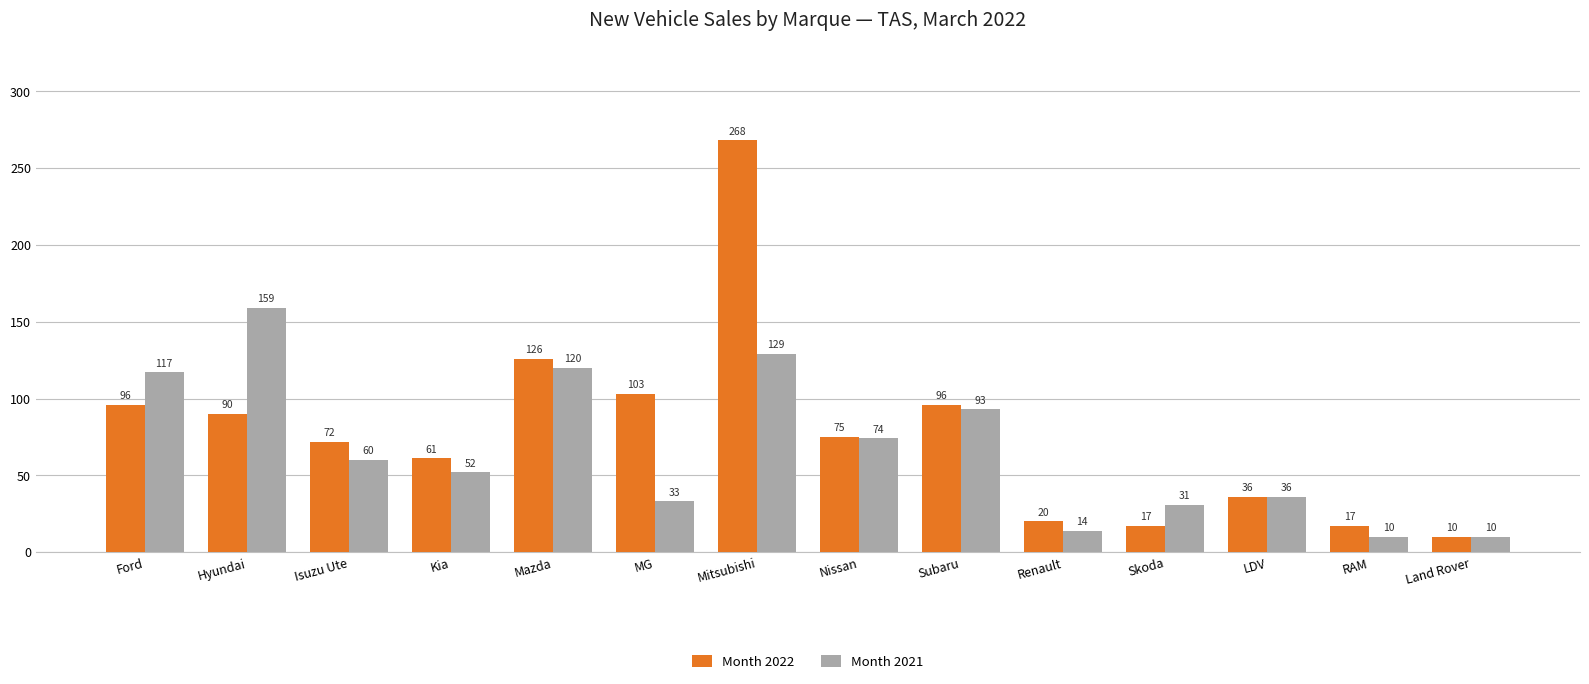

What is the difference between the highest and lowest values at Kia?

9